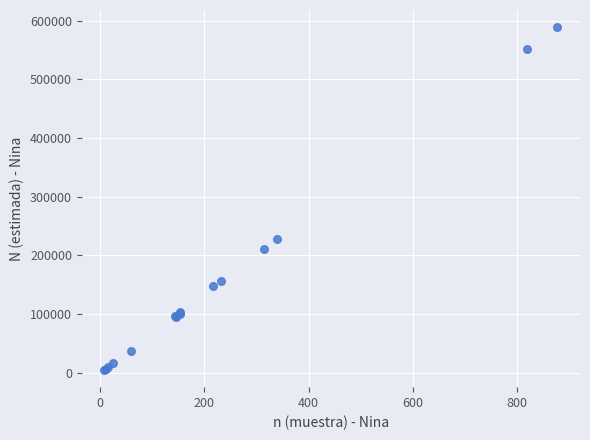

What Y value in the scatter plot is closest to 296931?

227498